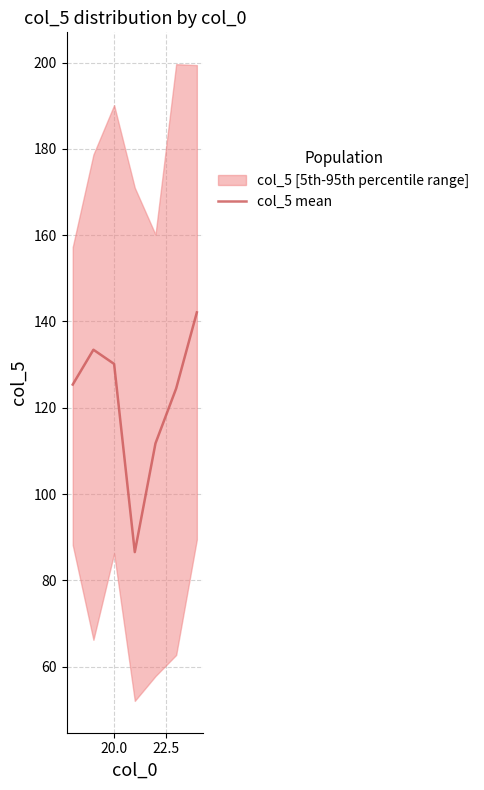

Does the chart display data point markers on the line(s)?

No